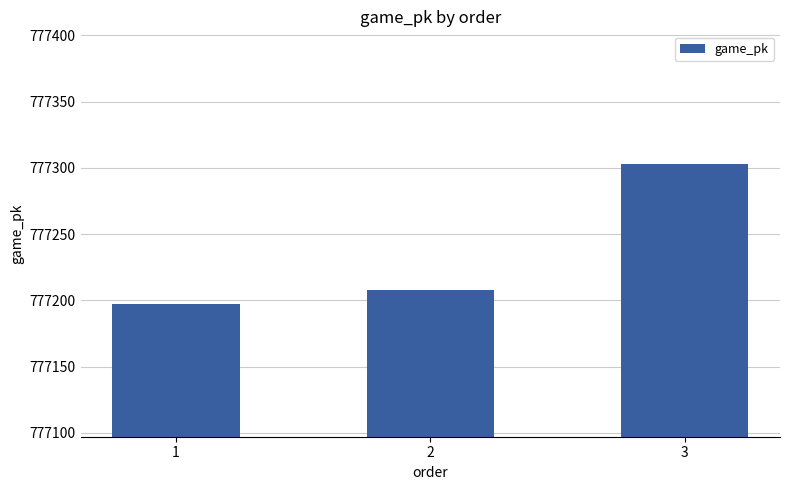

How many data points are less than 777208?

1